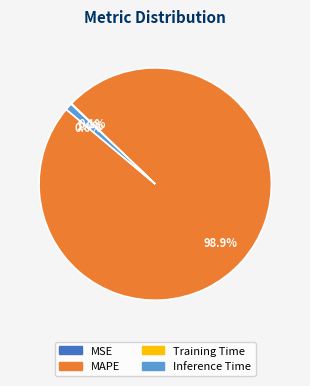

Does any single category account for the majority?

Yes